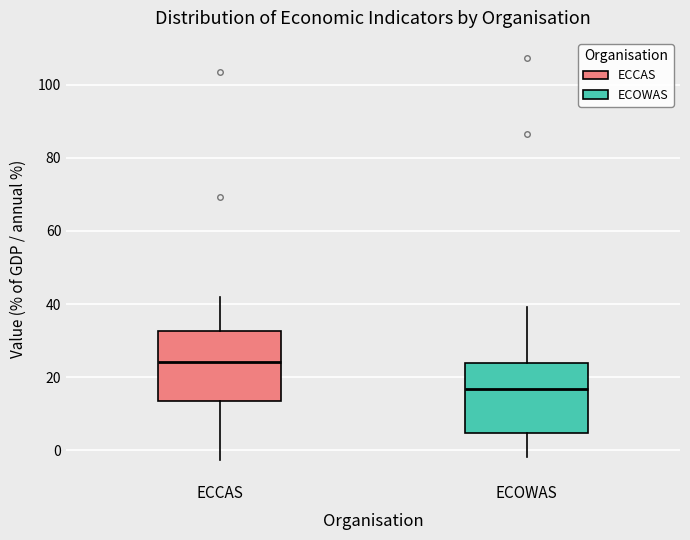

Where is the upper edge of the box for ECCAS on the y-axis? The values are not printed on the chart, so give them approximately, as read against the axis.

32